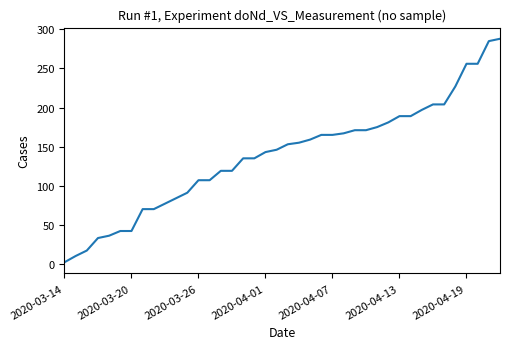

What is the greatest value displayed?

288